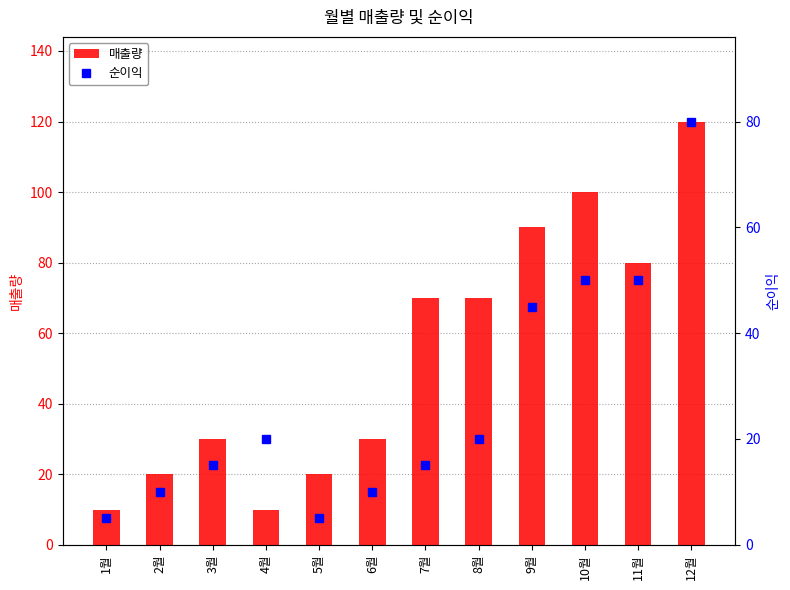

List the labels in order of 매출량 value, smallest first.

1월, 4월, 2월, 5월, 3월, 6월, 7월, 8월, 11월, 9월, 10월, 12월